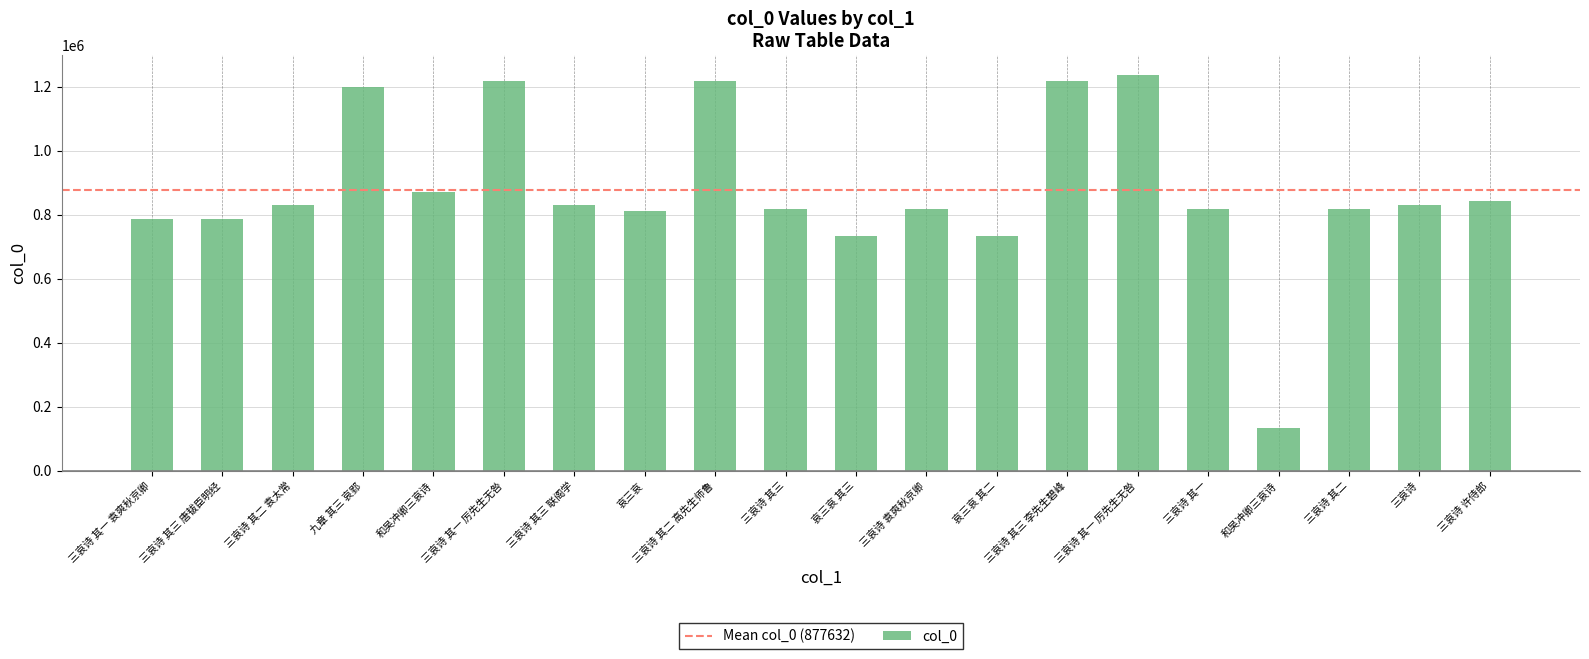

The chart shows a value of 870046 at 和吴冲卿三哀诗. True or false?

True